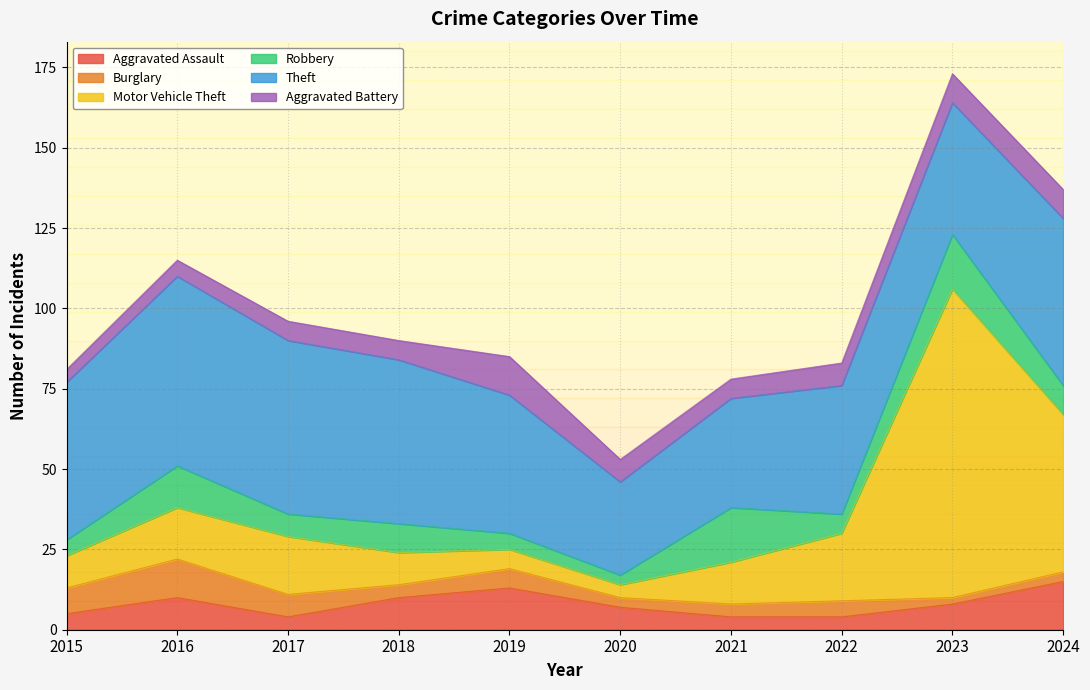

What is the total value across all series at 2023?

173